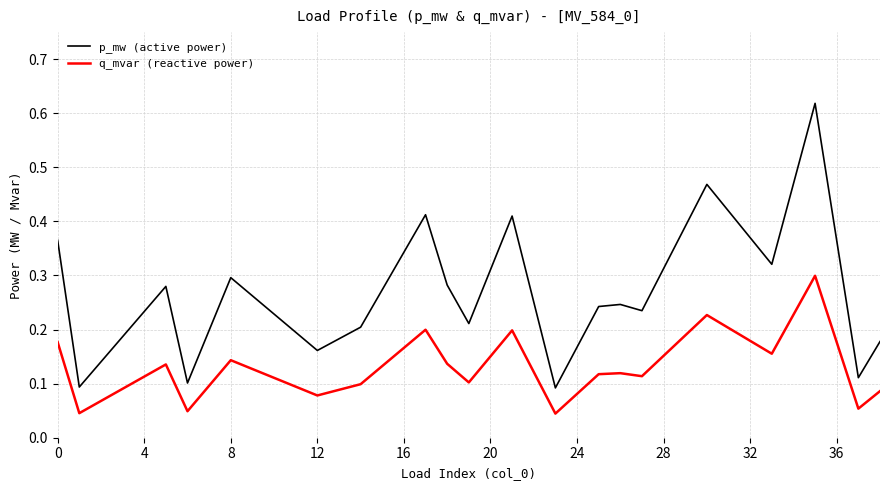

Which series has the largest total across all categories?

p_mw (active power)